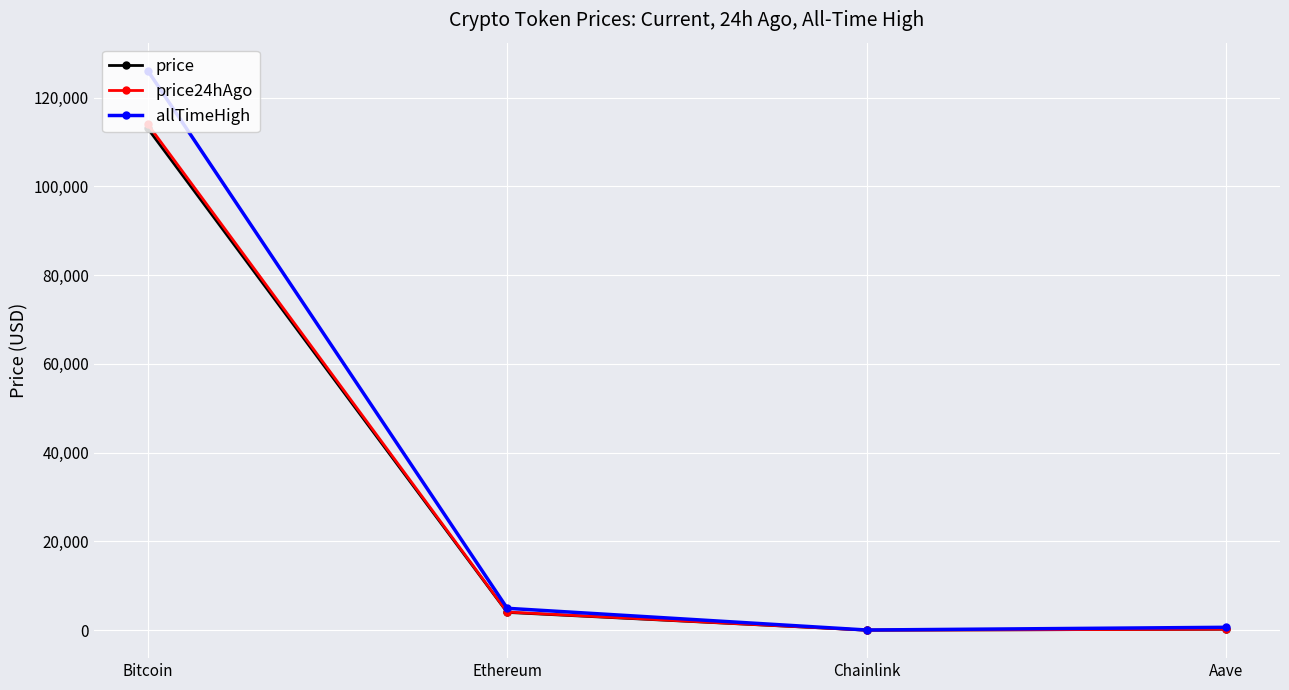

At which label does price24hAgo first exceed 4097?

Bitcoin